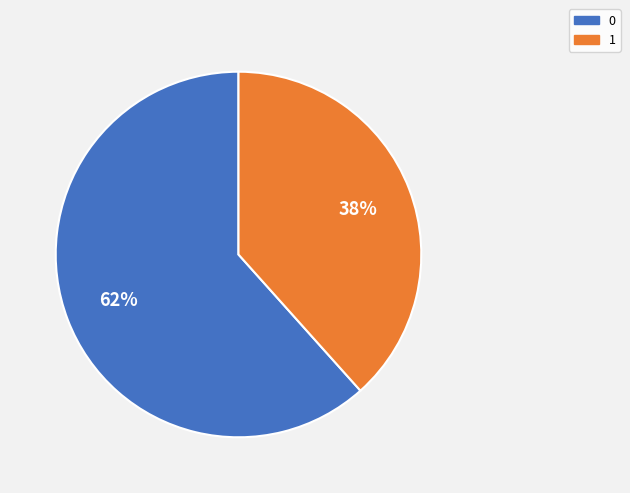

True or false: 1 accounts for 33% of the total.

False